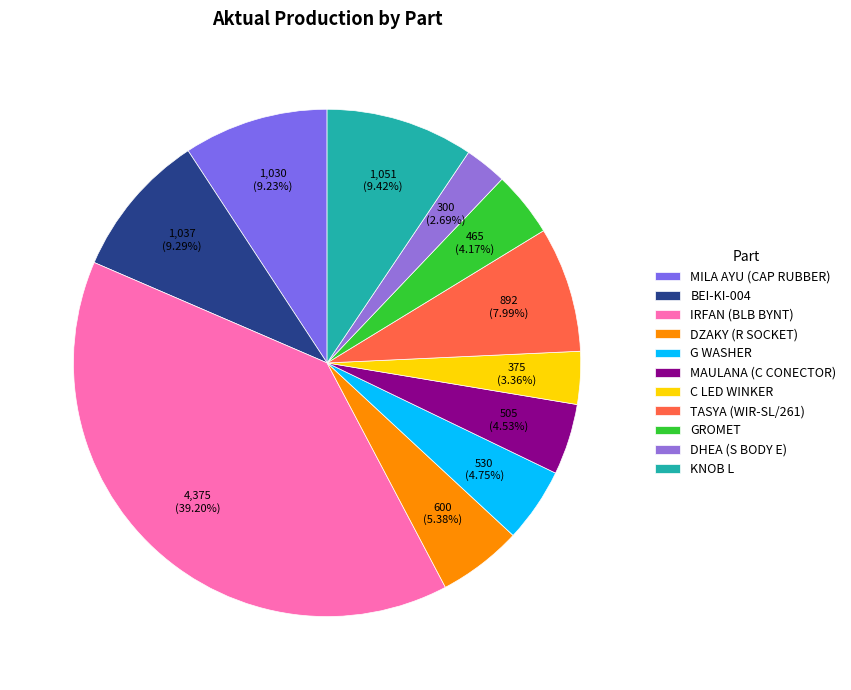

Does BEI-KI-004 represent more than half of the total?

No